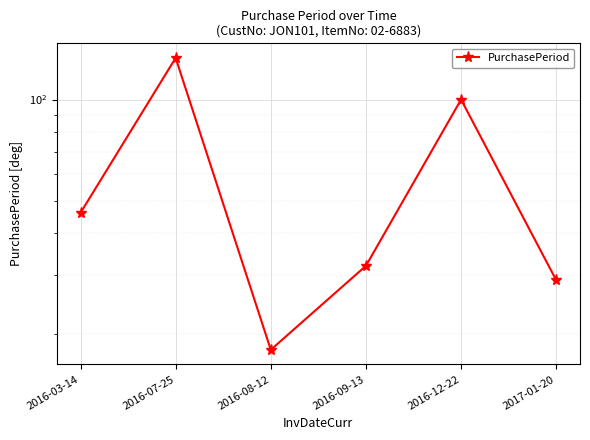

Does the chart display data point markers on the line(s)?

Yes